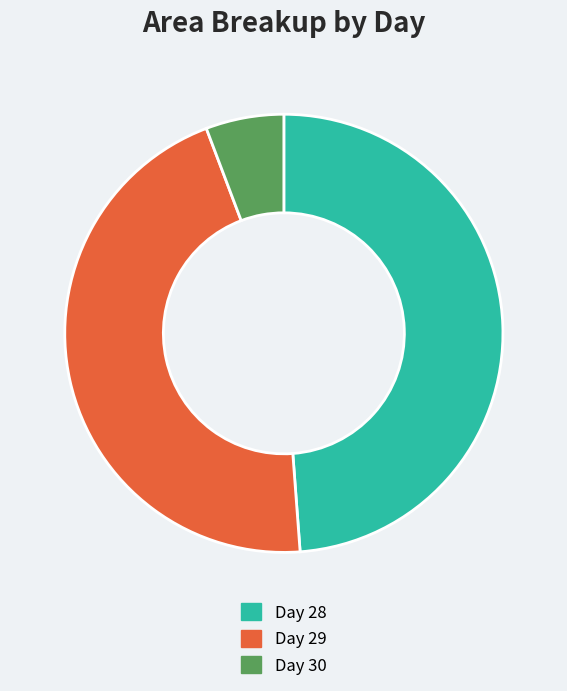

Is it true that Day 30 is 6% of the pie?

True